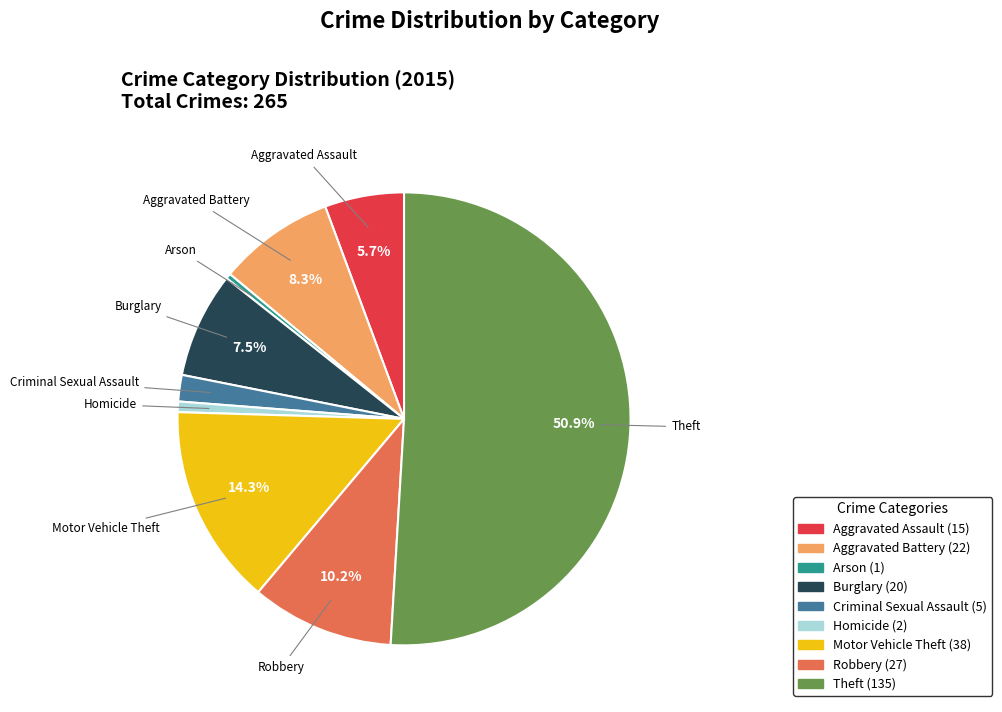

What is the ratio of the value at Burglary to the value at Aggravated Assault?

1.3